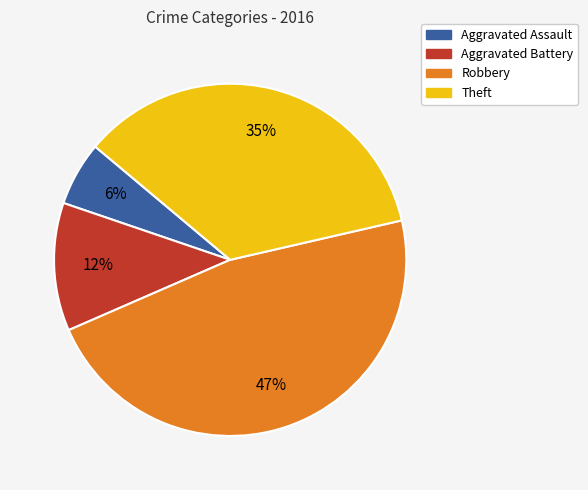

To the nearest percent, what is the combined percentage of Aggravated Assault and Theft?

41%